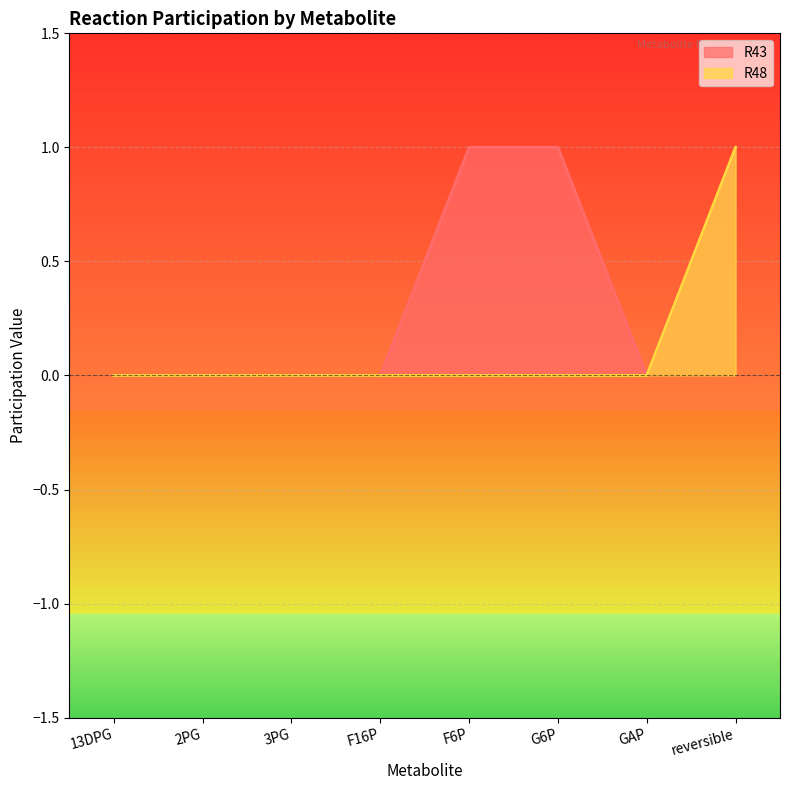

At which label does R43 reach its minimum?

13DPG